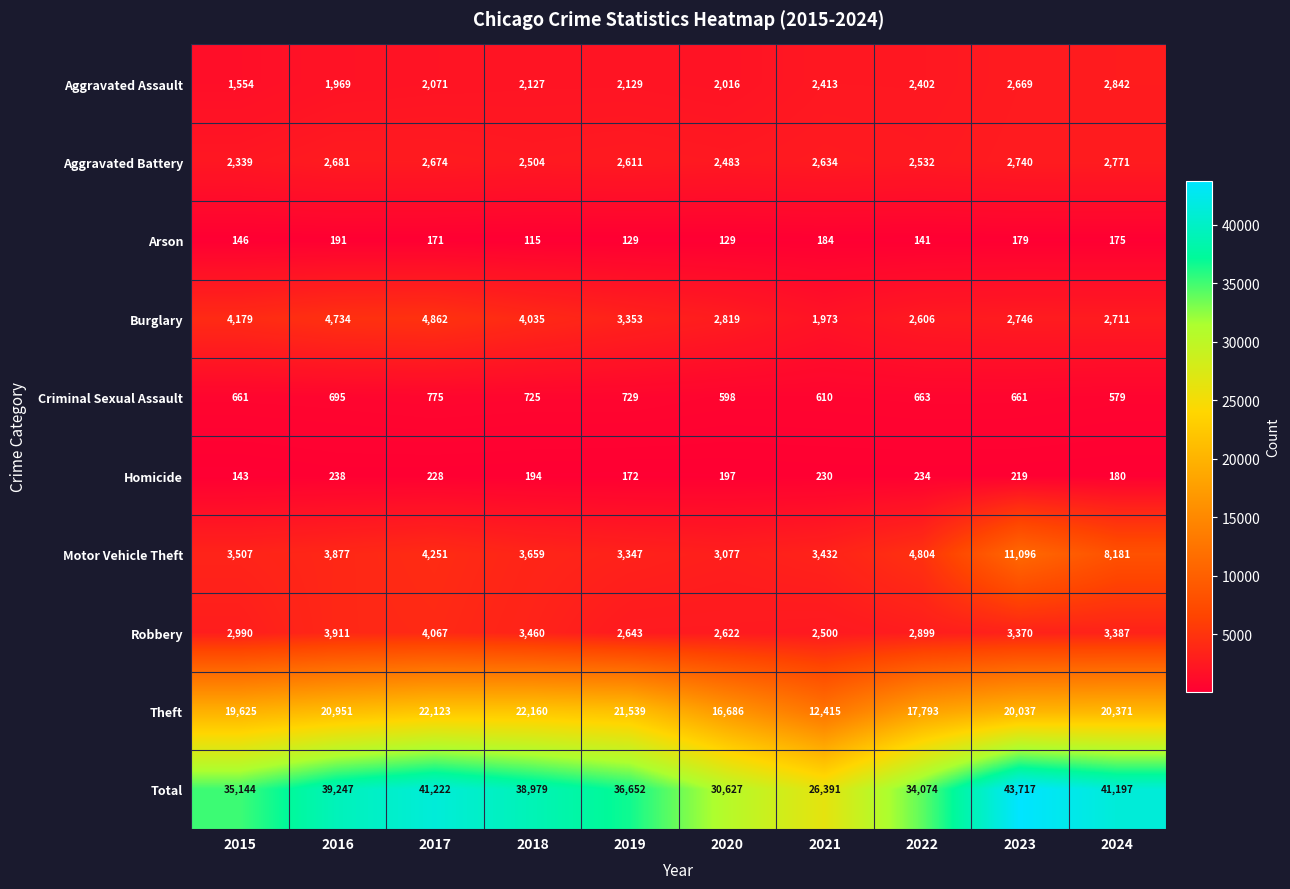

Which series has the largest total across all categories?

Total